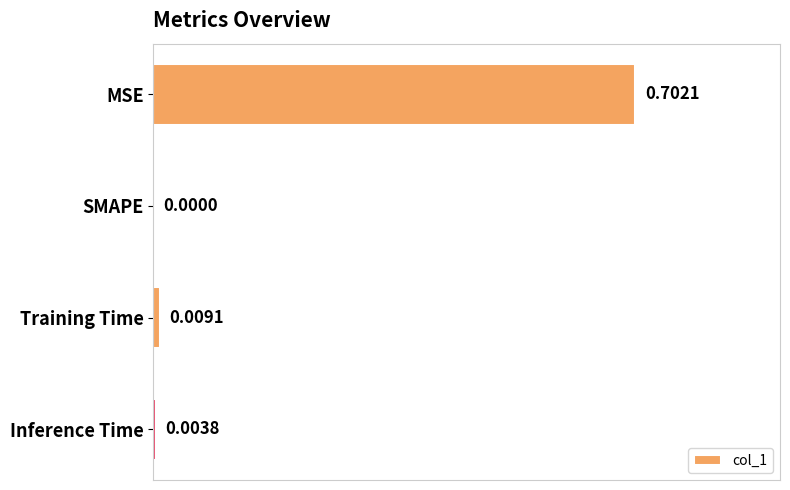

At which label is the value closest to 0?

SMAPE